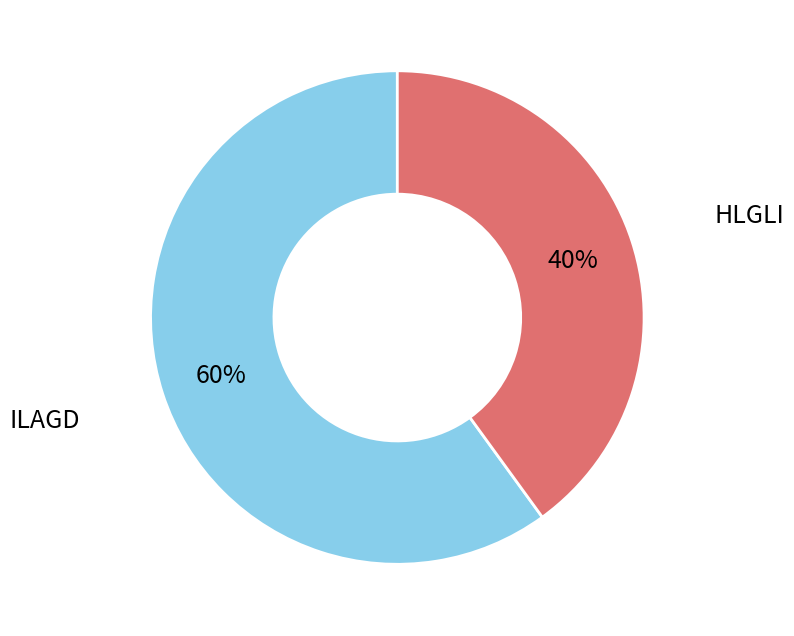

Does any single category account for the majority?

Yes